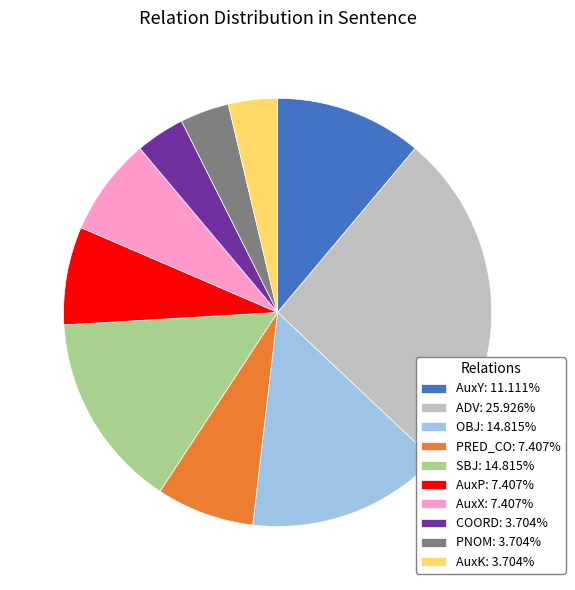

Combined, do COORD: 3.704% and PRED_CO: 7.407% account for over 50%?

No